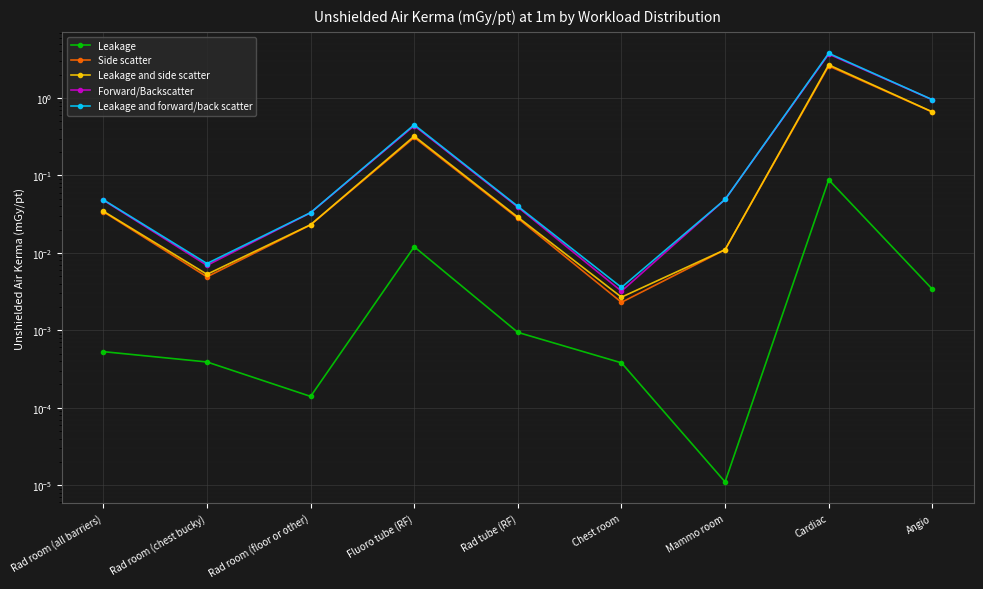

What is the difference between the maximum and minimum values in the Forward/Backscatter series?

3.7